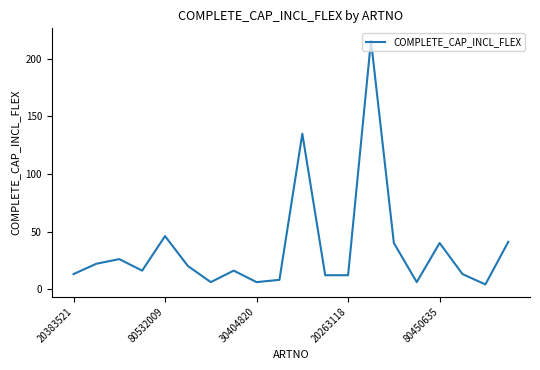

Does the chart display data point markers on the line(s)?

No